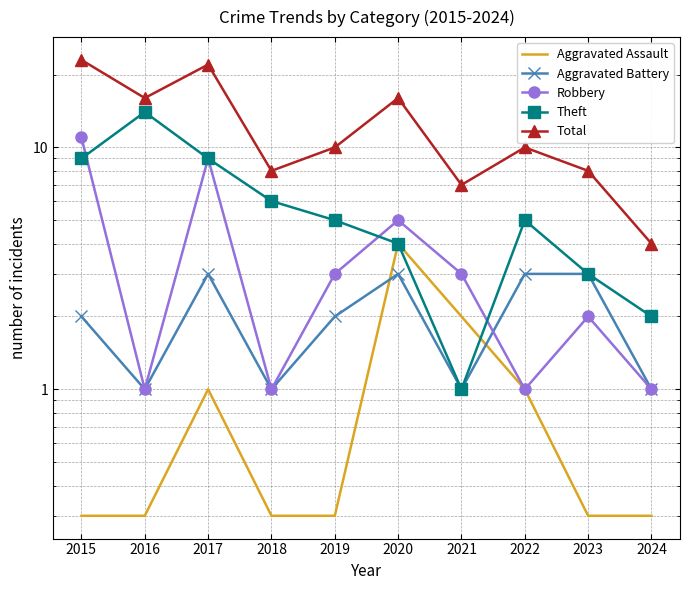

How many lines are shown in the chart?

5